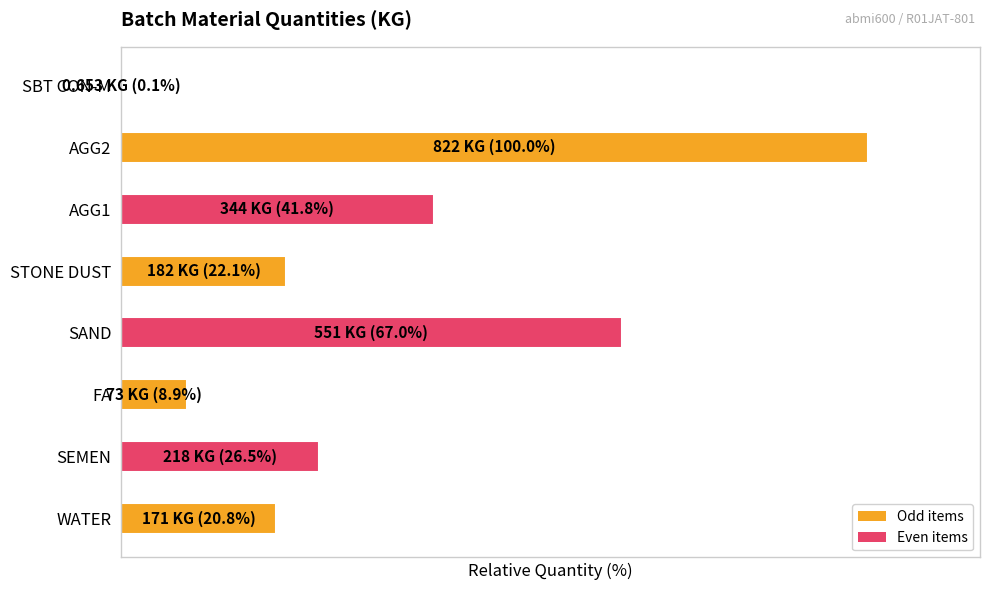

Are the bars horizontal?

Yes